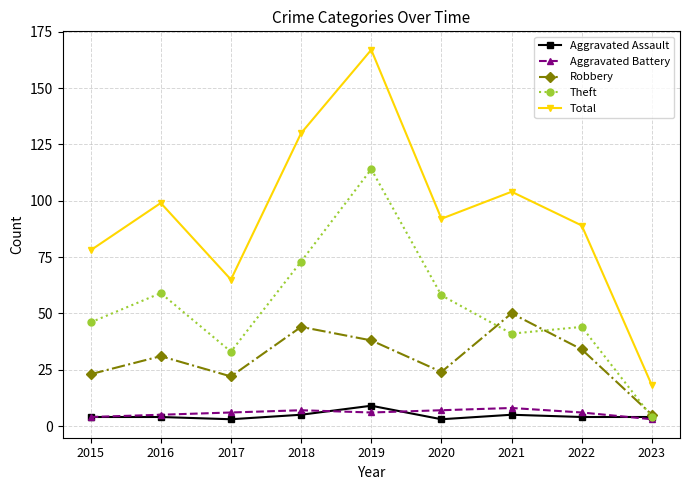

In Theft, how many points are higher than both neighbors (excluding endpoints)?

3